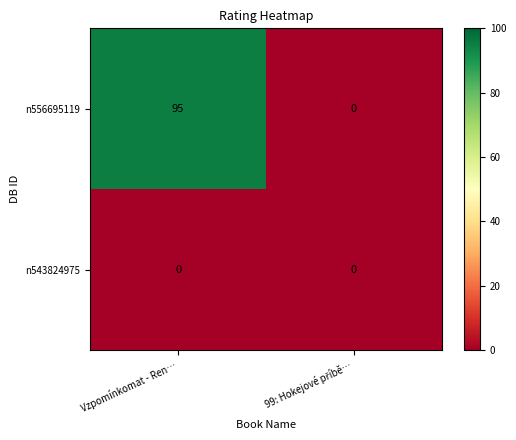

At how many categories does at least one series exceed 86?

1